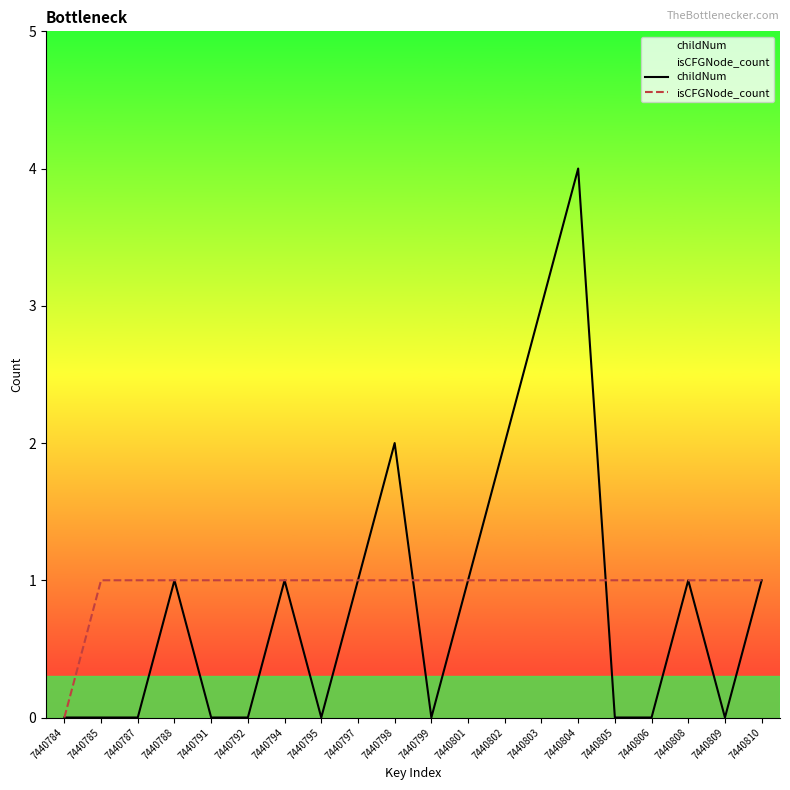

How many intersections are there between childNum and isCFGNode_count?

2